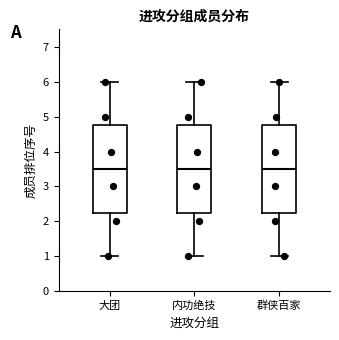

Reading left to right, transcribe this box plot: for each box, give where its median line is, the range the box spans, and where its two whiskers end, as read against the y-axis. The values are not printed on the chart, so give them approximately, as read against the axis.

大团: median 3.5, box 2.3 to 4.8, whiskers 1.0 to 6.0
内功绝技: median 3.5, box 2.3 to 4.8, whiskers 1.0 to 6.0
群侠百家: median 3.5, box 2.3 to 4.8, whiskers 1.0 to 6.0